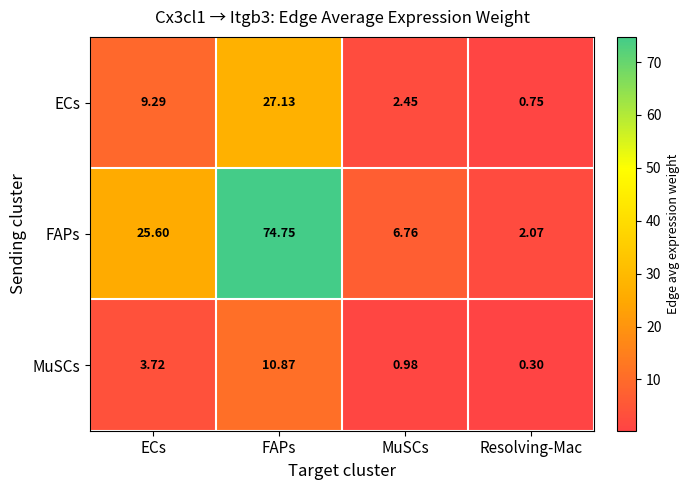

At FAPs, list the series in order from smallest to largest.

MuSCs, ECs, FAPs